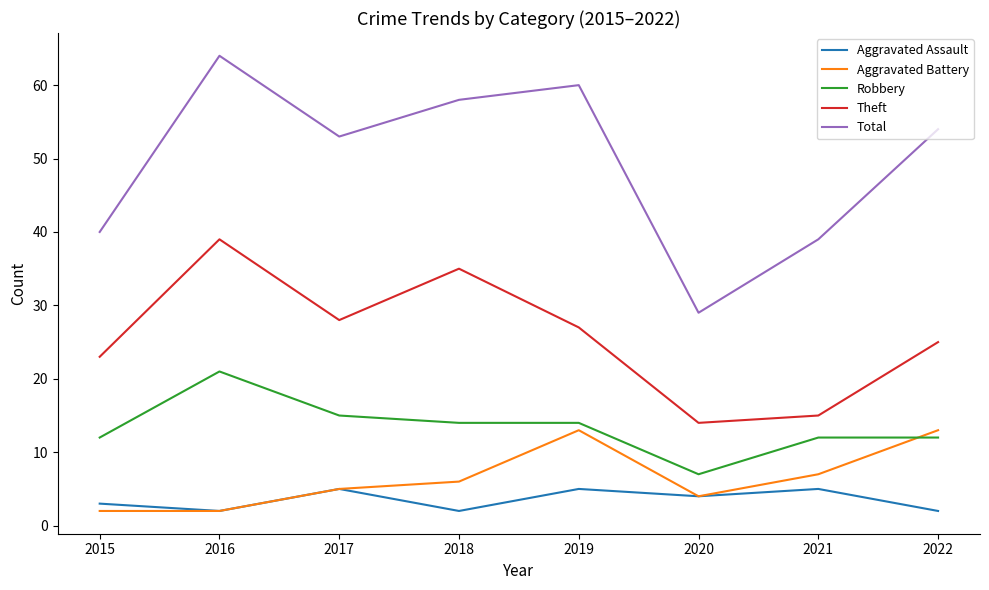

At which category is the sum across all series the highest?

2016